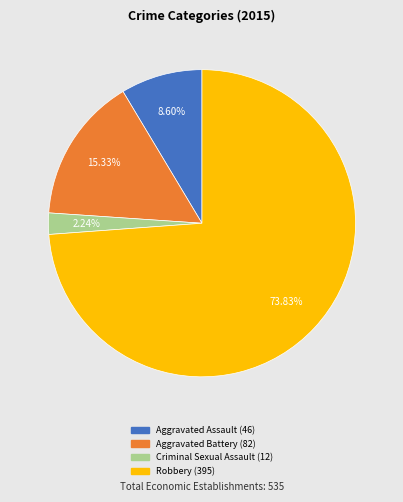

What is the largest slice in the pie chart?

Robbery